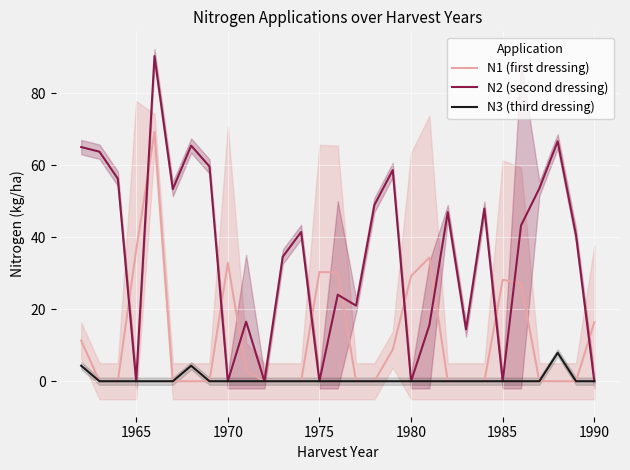

At how many categories does at least one series exceed 47?

12